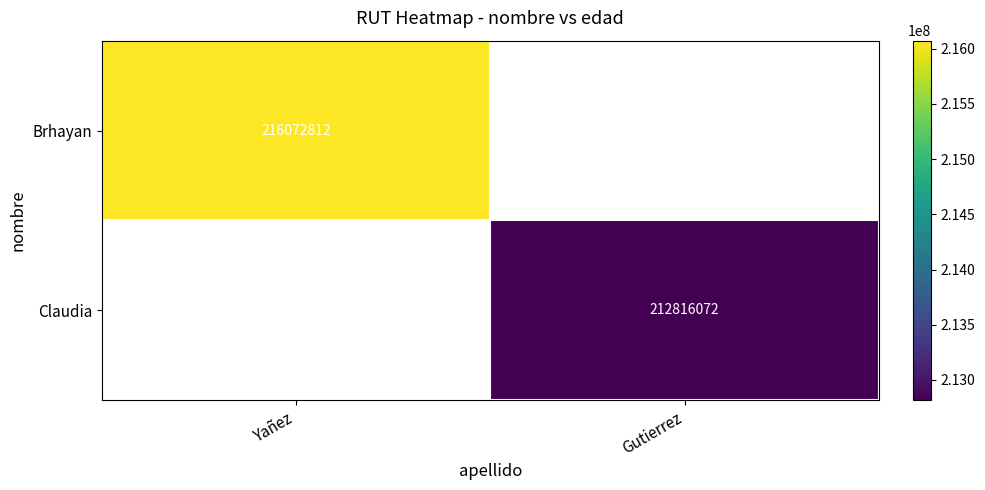

At Yañez, list the series in order from smallest to largest.

Brhayan, Claudia